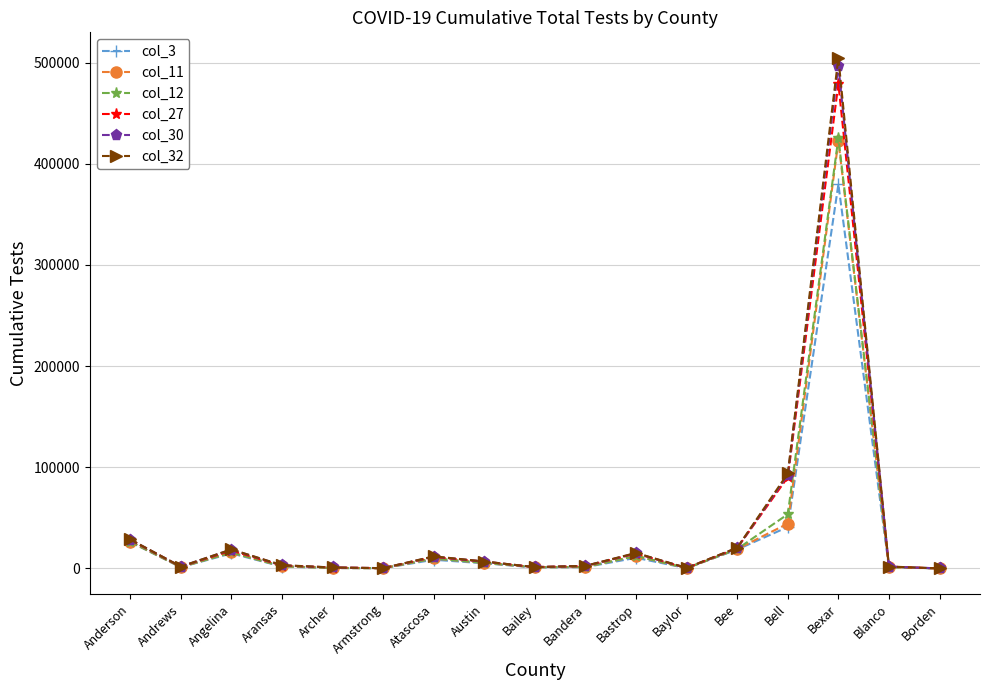

Does the chart display data point markers on the line(s)?

Yes